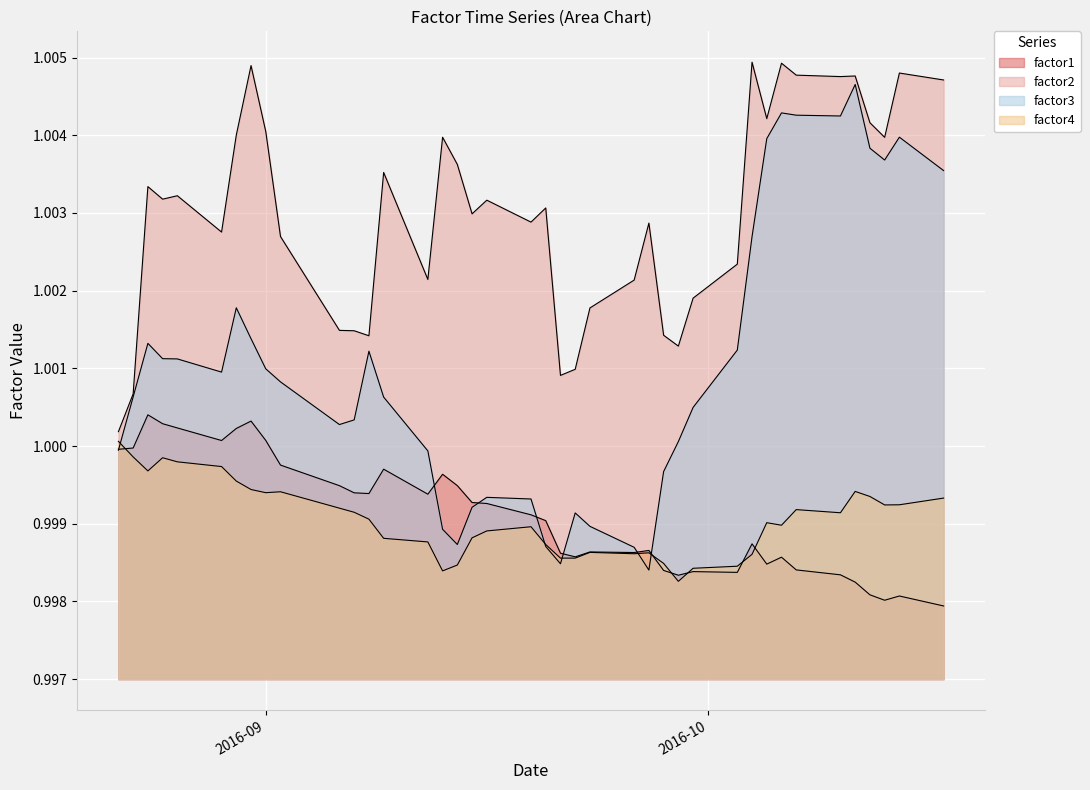

Rank the series at 2016-10-03 from highest to lowest value.

factor2, factor3, factor4, factor1